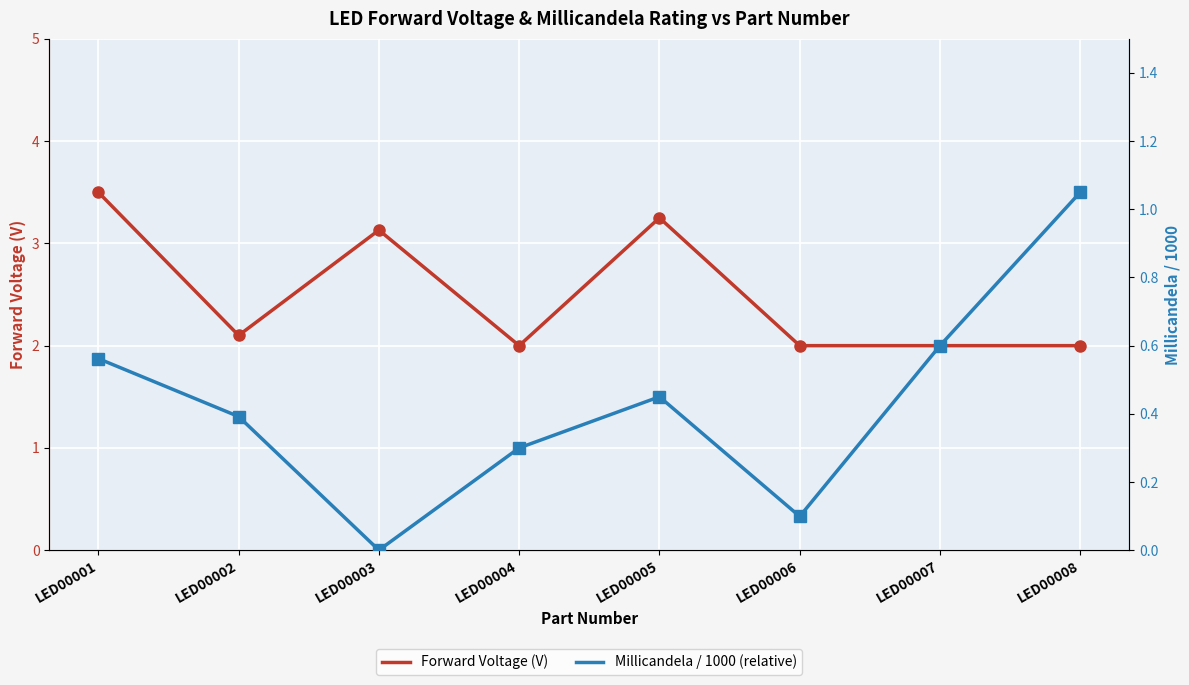

What is the lowest value of the Forward Voltage (V) series?

2.0